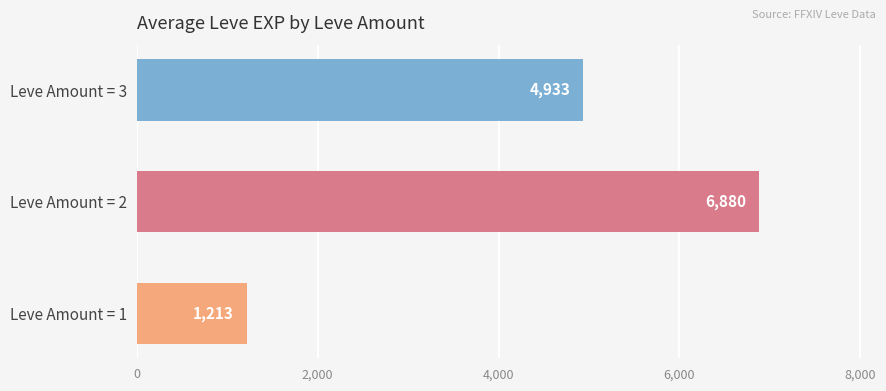

How many data points are less than 4933?

1